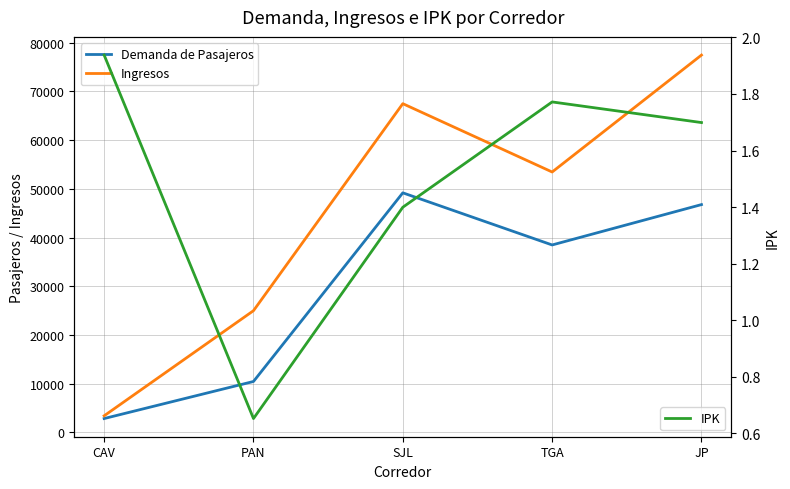

At which label does IPK first exceed 1?

CAV